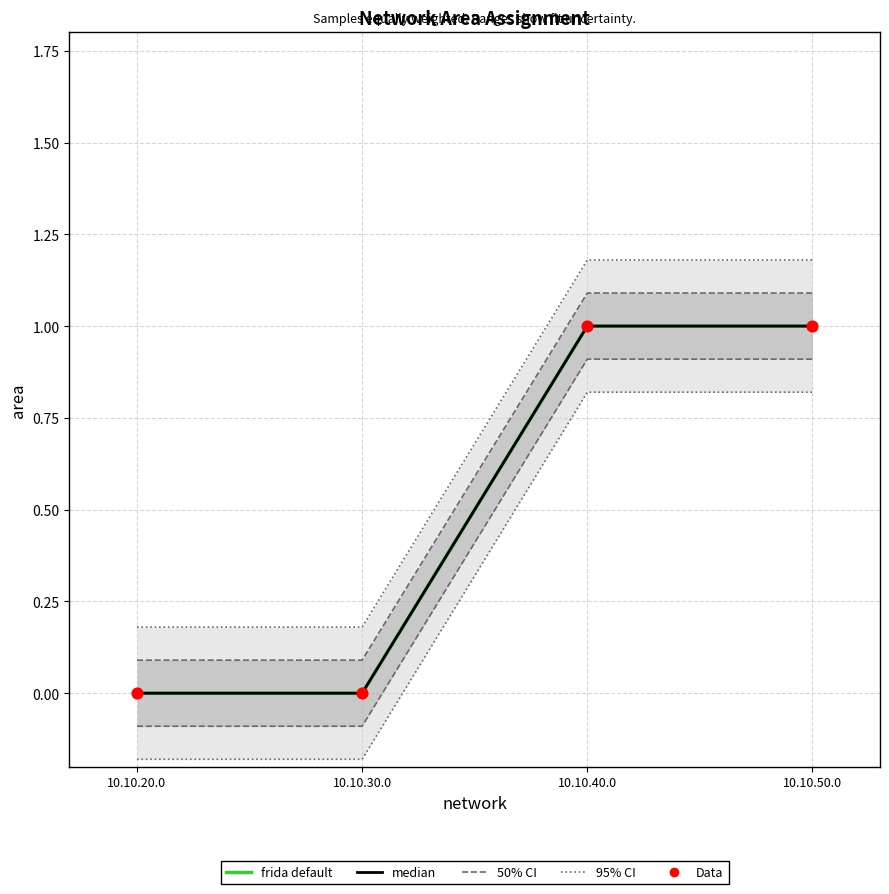

At how many categories does at least one series exceed 0?

2